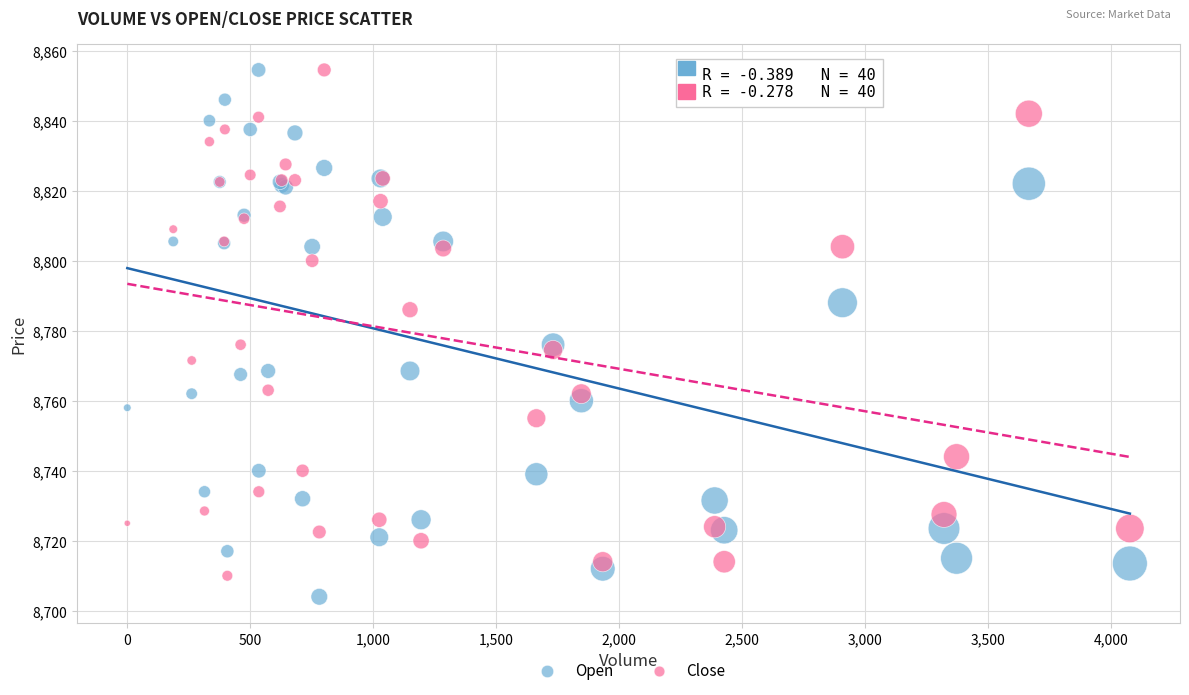

What is the X range (max minus min) for the scatter plot?

4078.0